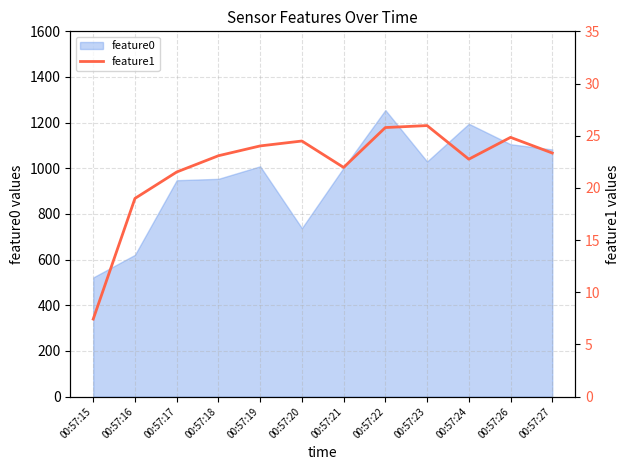

What is the highest value of the feature0 series?

1255.2